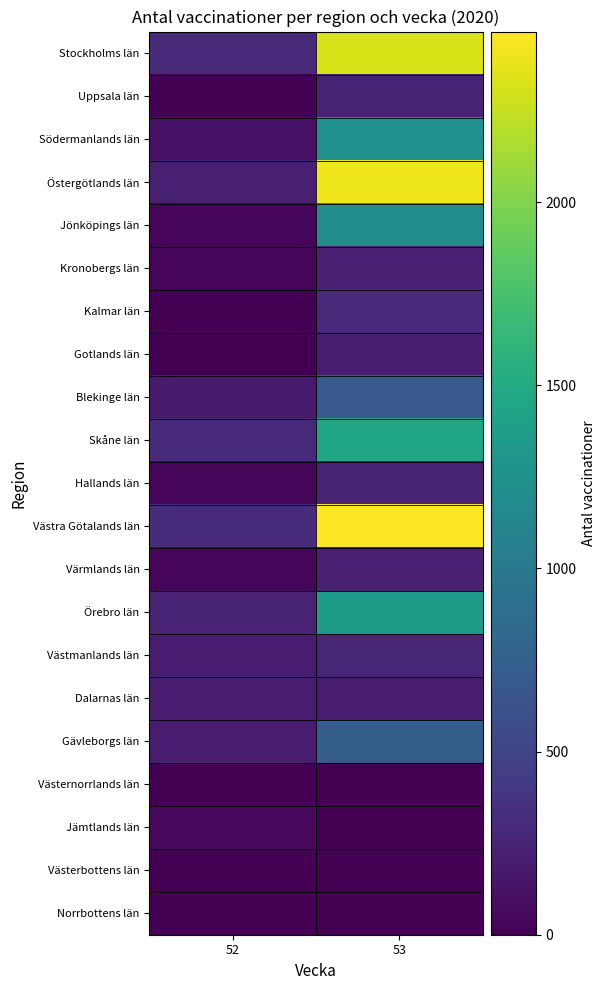

Rank the series by their maximum value, from lowest to highest.

Västernorrlands län, Västerbottens län, Norrbottens län, Jämtlands län, Dalarnas län, Gotlands län, Kronobergs län, Värmlands län, Hallands län, Uppsala län, Västmanlands län, Kalmar län, Blekinge län, Gävleborgs län, Jönköpings län, Södermanlands län, Örebro län, Skåne län, Stockholms län, Östergötlands län, Västra Götalands län